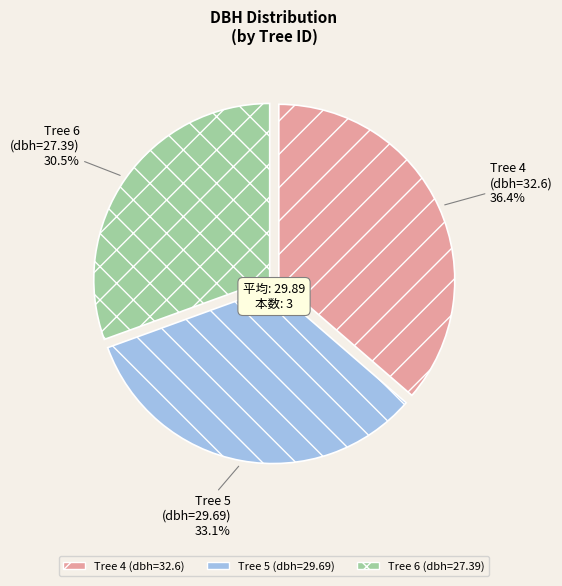

Rank the categories by value from lowest to highest.

Tree 6 (dbh=27.39), Tree 5 (dbh=29.69), Tree 4 (dbh=32.6)